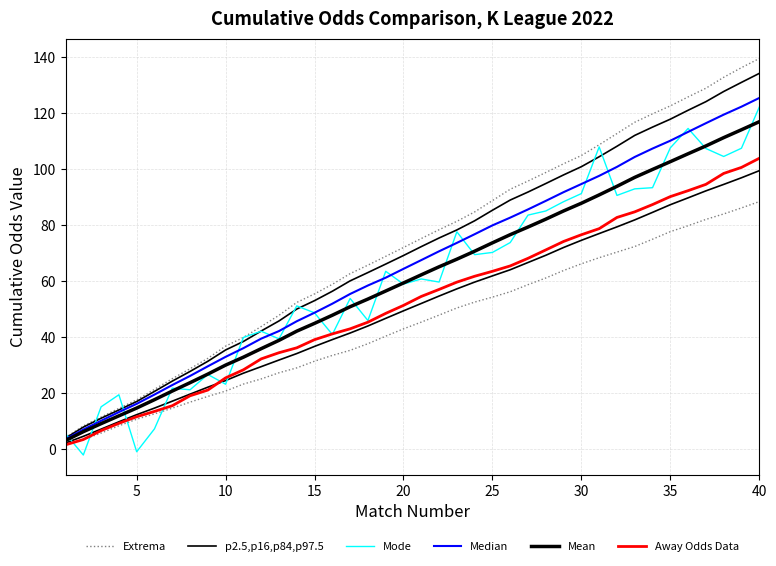

How many distinct data groups are displayed?

6